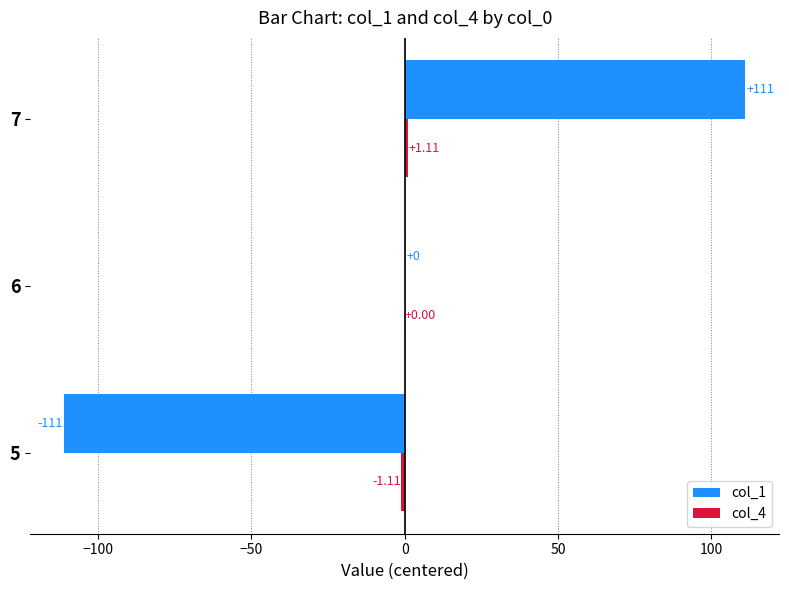

At which label is col_1 closest to 0?

6